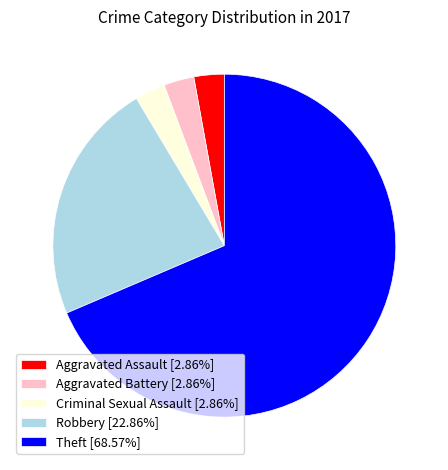

Is Aggravated Battery [2.86%] the majority of the pie?

No